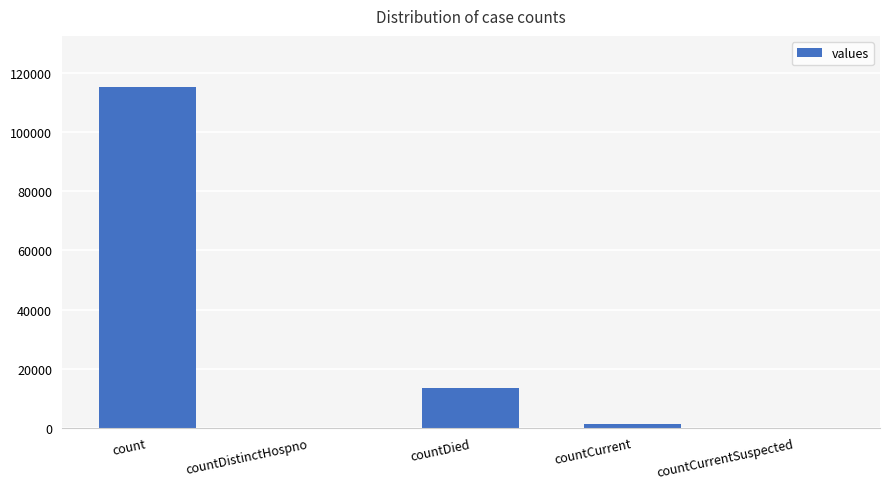

Which category has the highest value across all series?

count